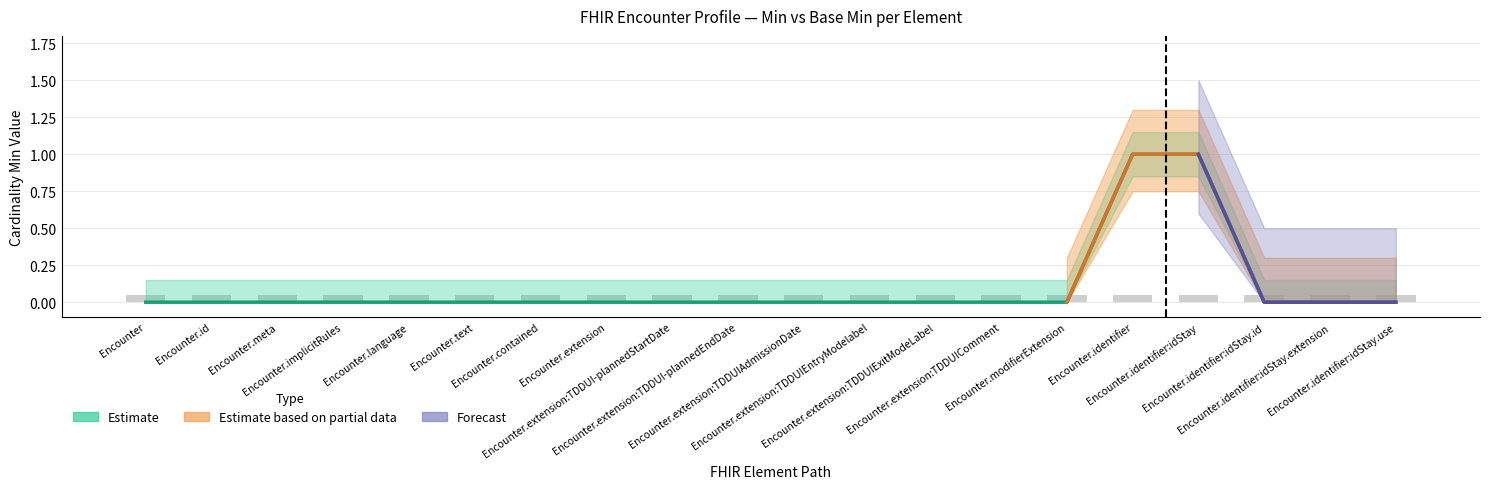

The value at Encounter.identifier:idStay is 1. True or false?

True